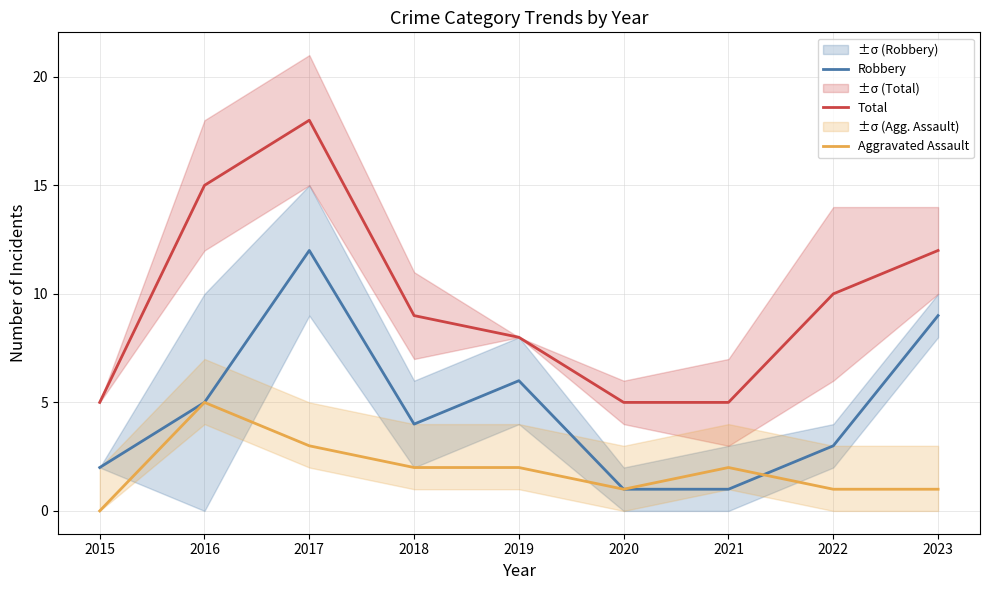

How many interior local peaks does the Robbery series have?

2